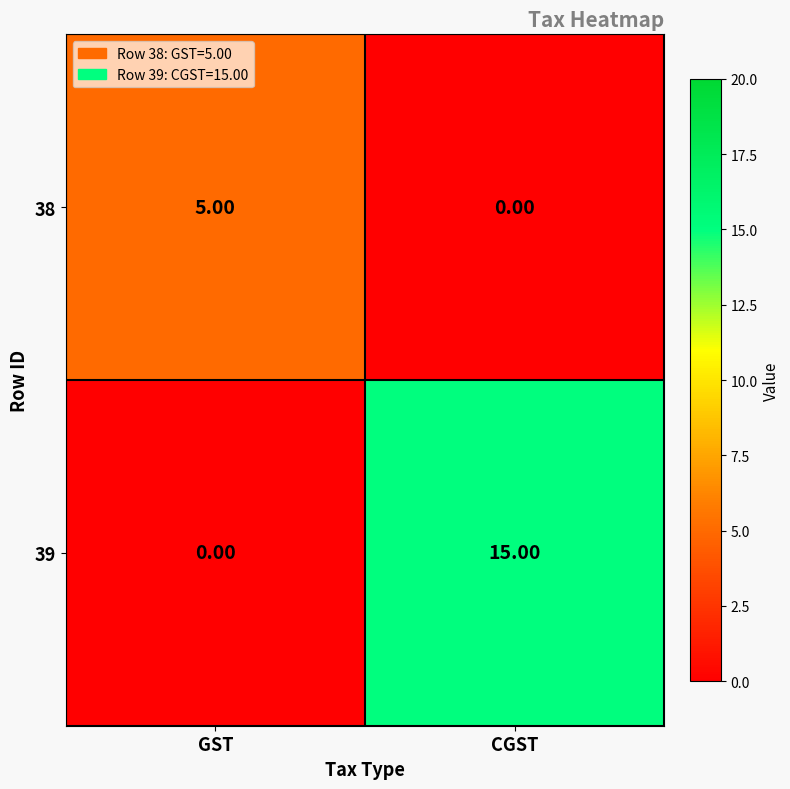

What is the sum of all 39 values?

15